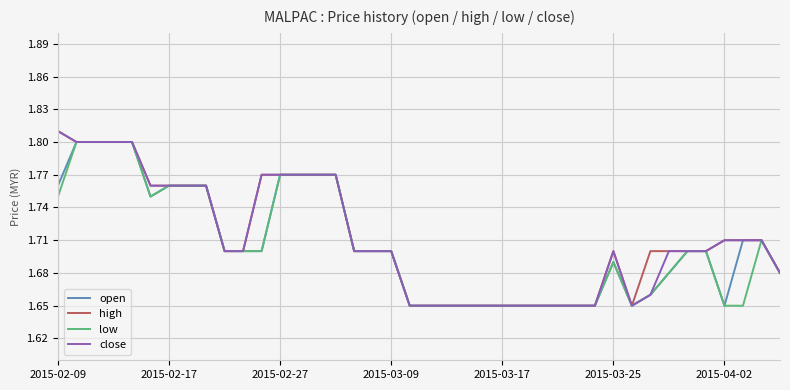

How many lines are shown in the chart?

4